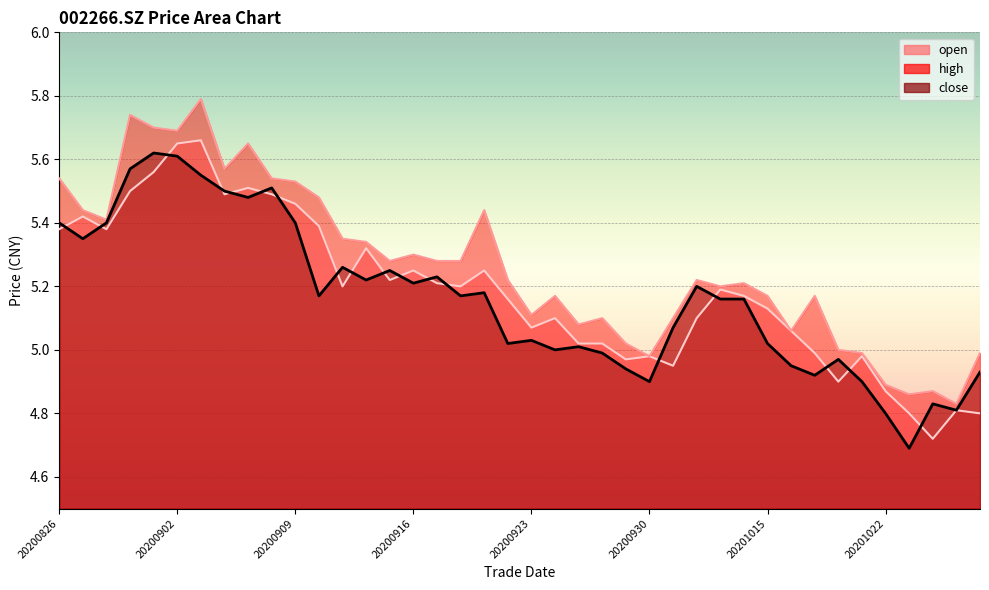

List the labels in order of open value, smallest first.

20201026, 20201023, 20201028, 20201027, 20201022, 20201020, 20201009, 20200929, 20200930, 20201021, 20201019, 20200925, 20200928, 20201016, 20200923, 20200924, 20201012, 20201015, 20200922, 20201014, 20201013, 20200911, 20200918, 20200917, 20200915, 20200916, 20200921, 20200914, 20200826, 20200828, 20200910, 20200827, 20200909, 20200904, 20200908, 20200831, 20200907, 20200901, 20200902, 20200903